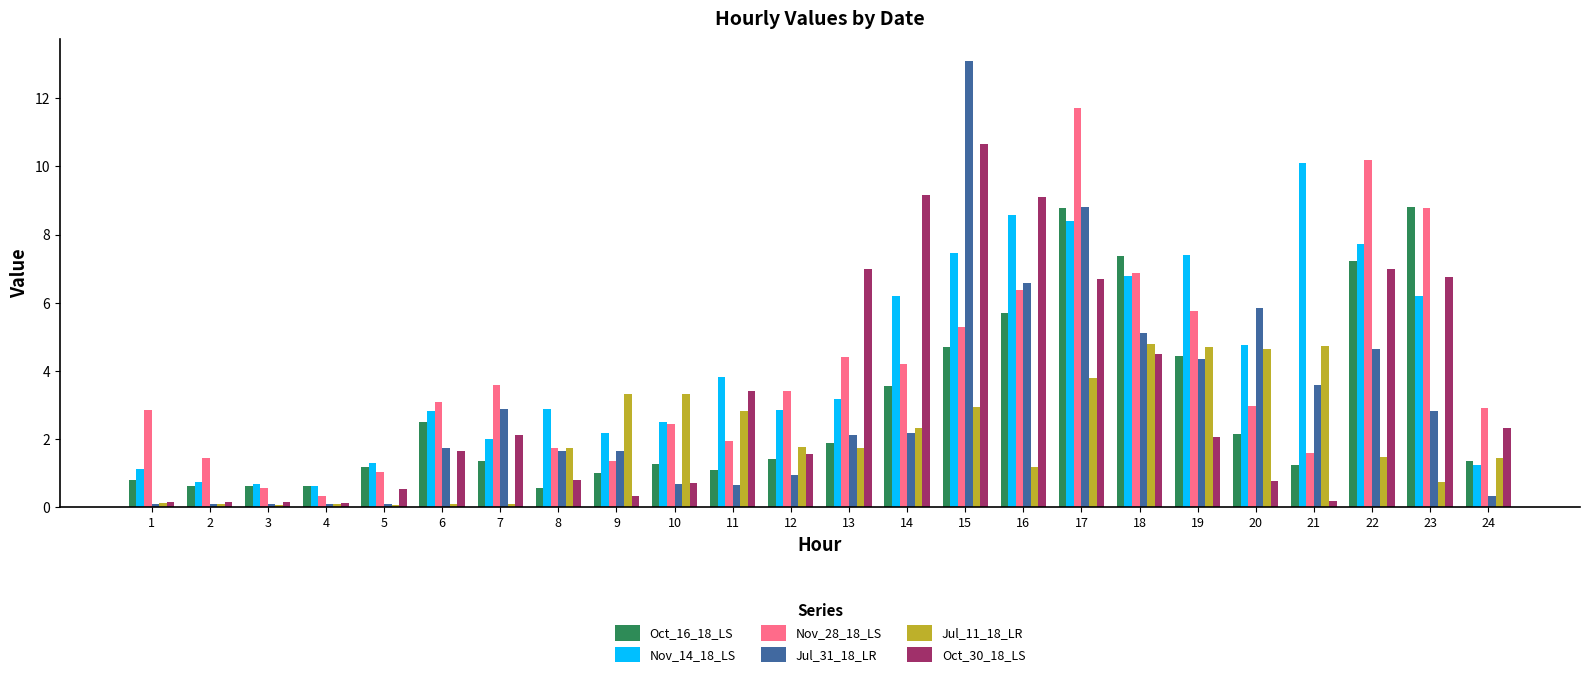

Is it true that Oct_30_18_LS equals 4.5 at 22?

False